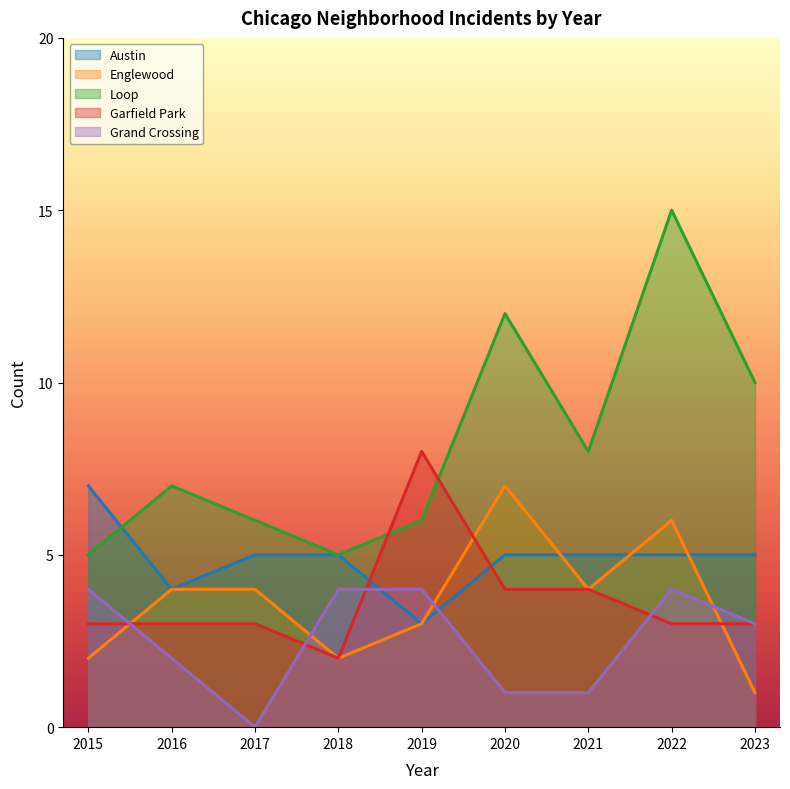

Does the chart have visible grid lines?

No